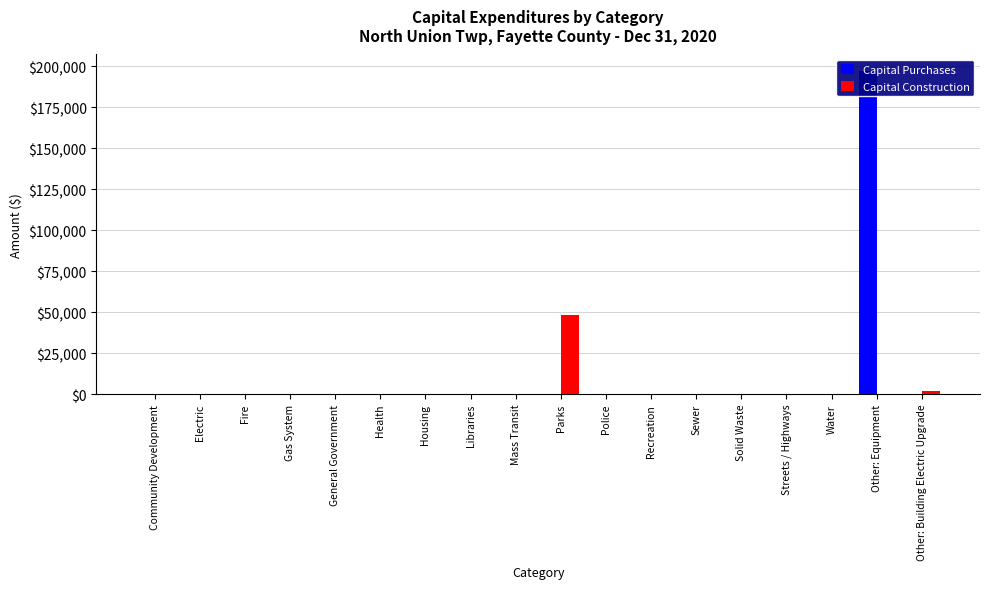

What is the difference between the maximum and minimum values in the Capital Purchases series?

197430